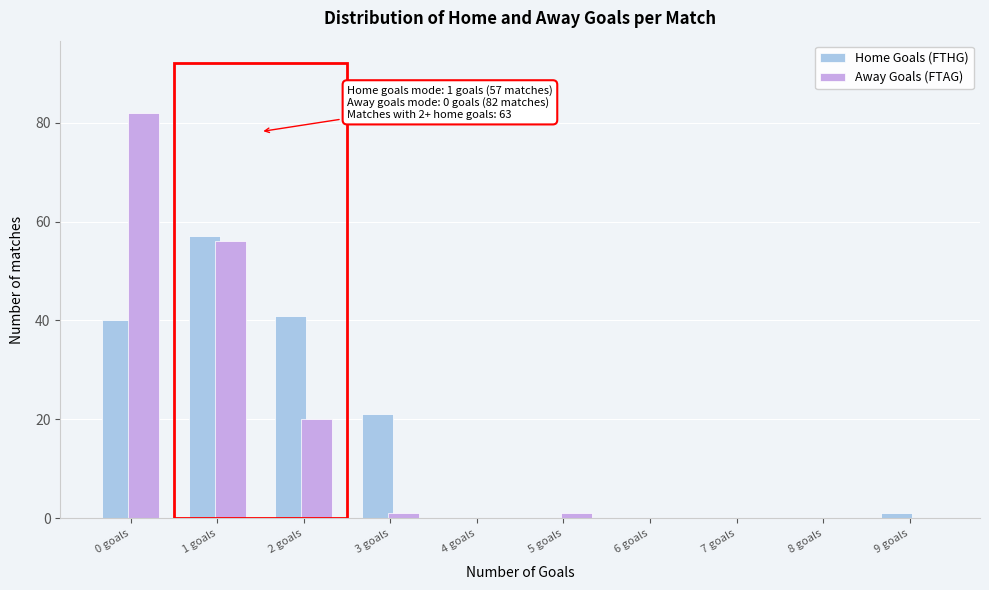

Reading left to right, what are all the values shown in this chart?

Home Goals (FTHG): 0 goals=40	1 goals=57	2 goals=41	3 goals=21	4 goals=0	5 goals=0	6 goals=0	7 goals=0	8 goals=0	9 goals=1
Away Goals (FTAG): 0 goals=82	1 goals=56	2 goals=20	3 goals=1	4 goals=0	5 goals=1	6 goals=0	7 goals=0	8 goals=0	9 goals=0